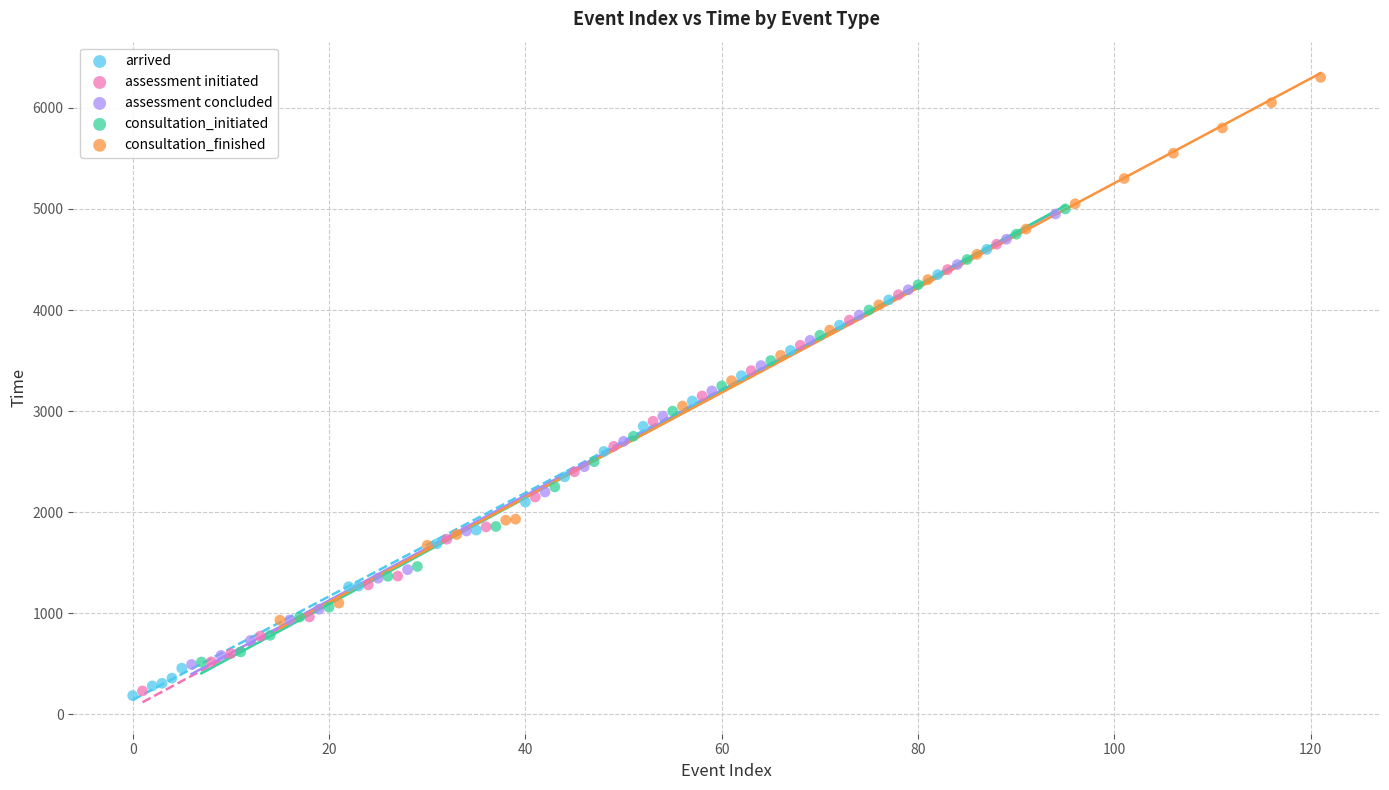

Which series reaches the maximum Y coordinate?

consultation_finished